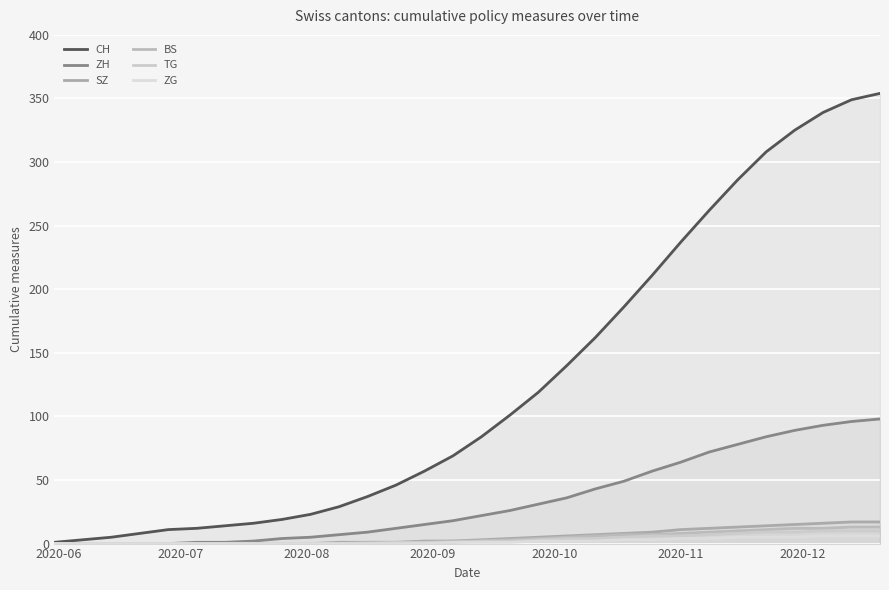

How many lines are shown in the chart?

6